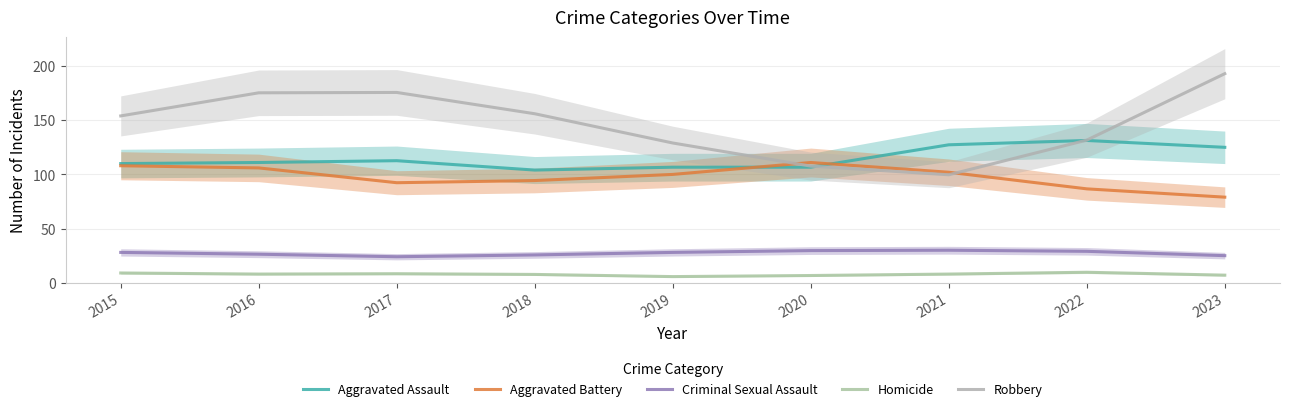

Reading left to right, list all the values displayed in this chart.

Aggravated Assault: 110.0	111.0	112.7	104.0	106.7	106.7	127.3	131.3	125.0
Aggravated Battery: 108.0	106.0	92.3	94.3	100.0	111.0	102.0	86.7	79.0
Criminal Sexual Assault: 28.0	26.3	24.0	25.7	28.0	29.7	30.0	29.0	25.0
Homicide: 9.0	8.0	8.3	7.7	5.7	6.7	8.0	9.7	7.0
Robbery: 154.0	175.3	175.7	156.0	129.0	107.7	99.7	131.7	193.0